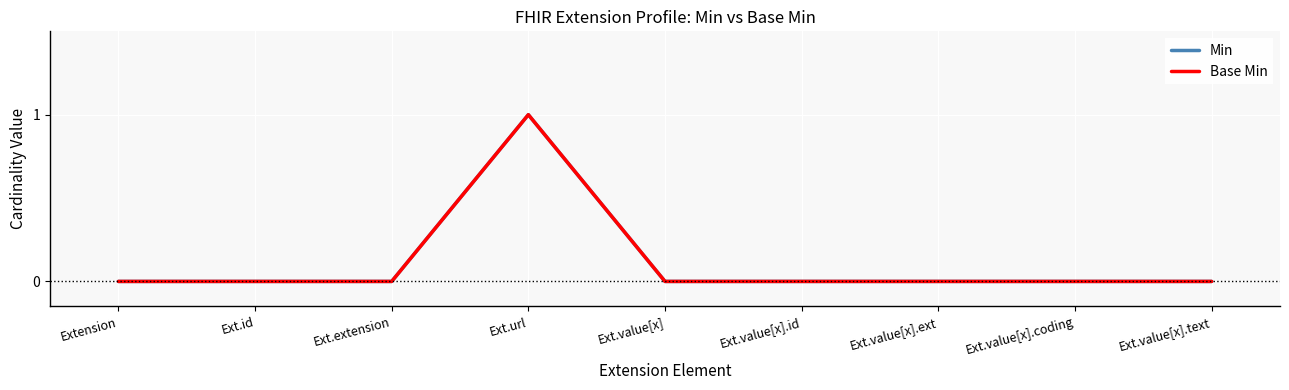

In Base Min, how many points are higher than both neighbors (excluding endpoints)?

1